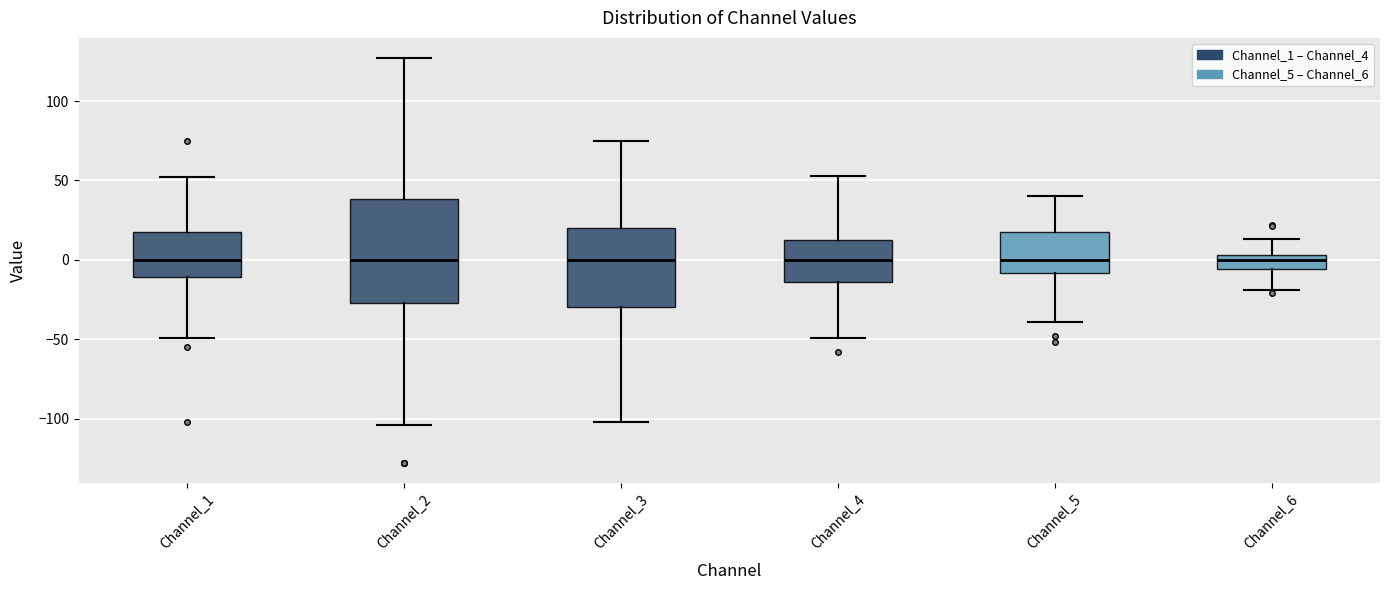

Which box is the tallest, from its lower edge to its upper edge?

Channel_2